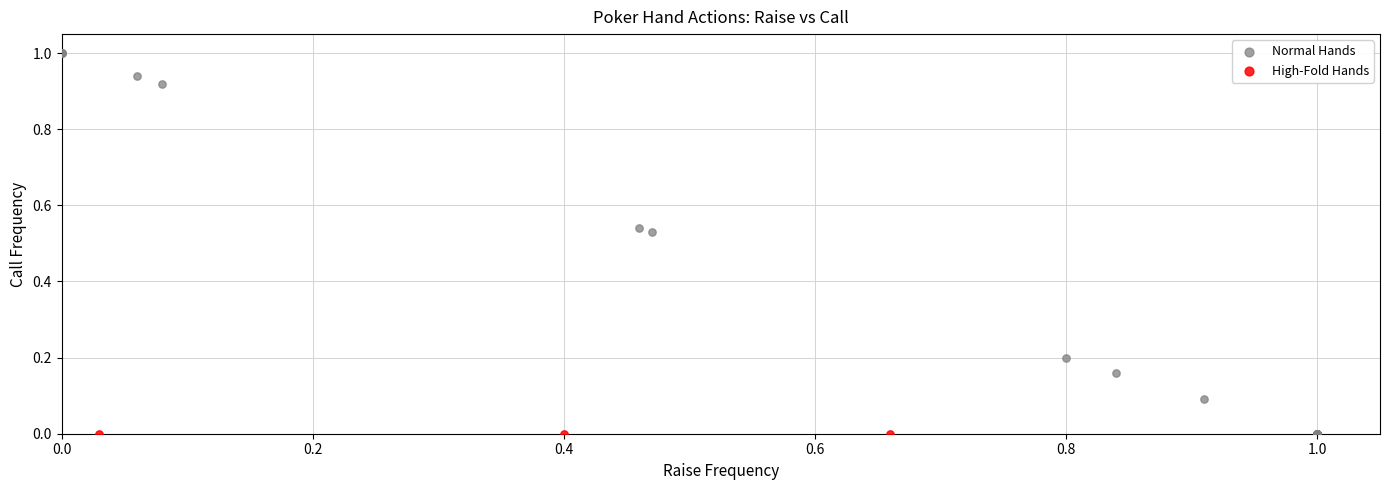

Which series contains the highest Y value?

Normal Hands